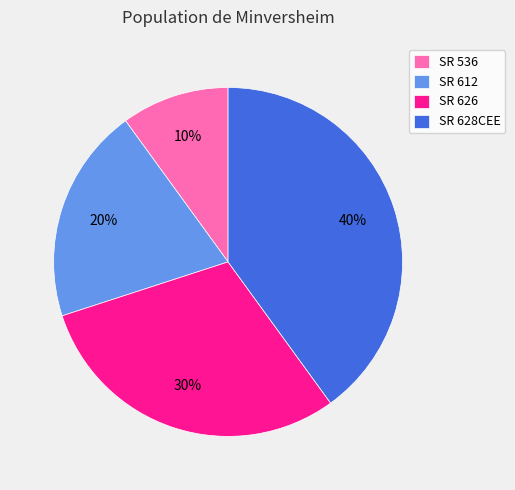

Rank the categories by value from highest to lowest.

SR 628CEE, SR 626, SR 612, SR 536